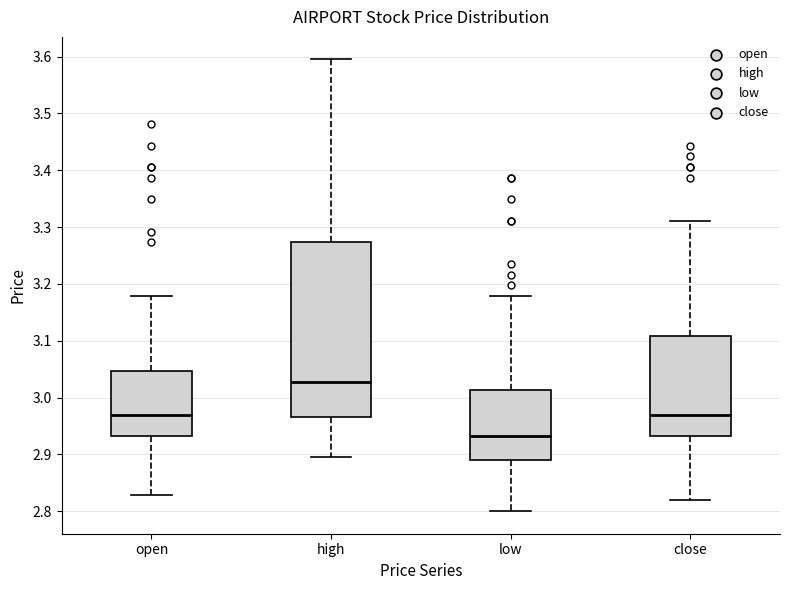

Which box is the tallest, from its lower edge to its upper edge?

high